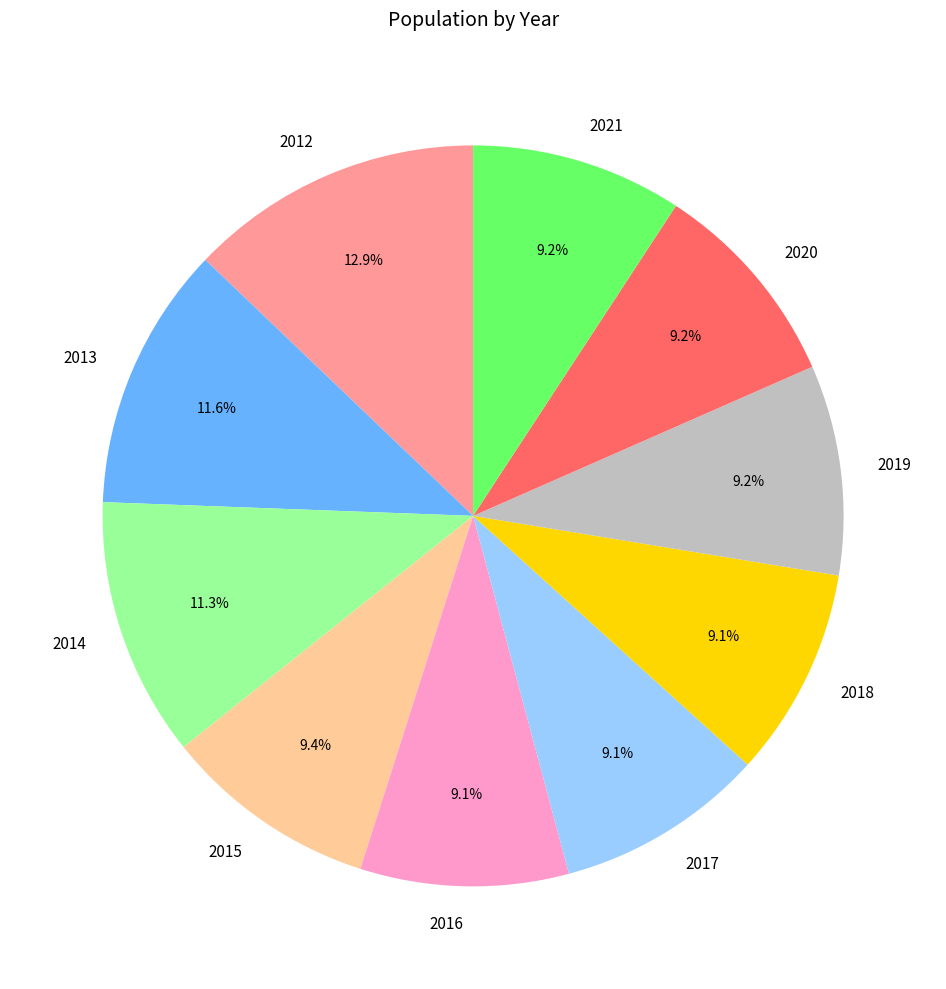

The 2018 slice represents 19% of the pie. True or false?

False